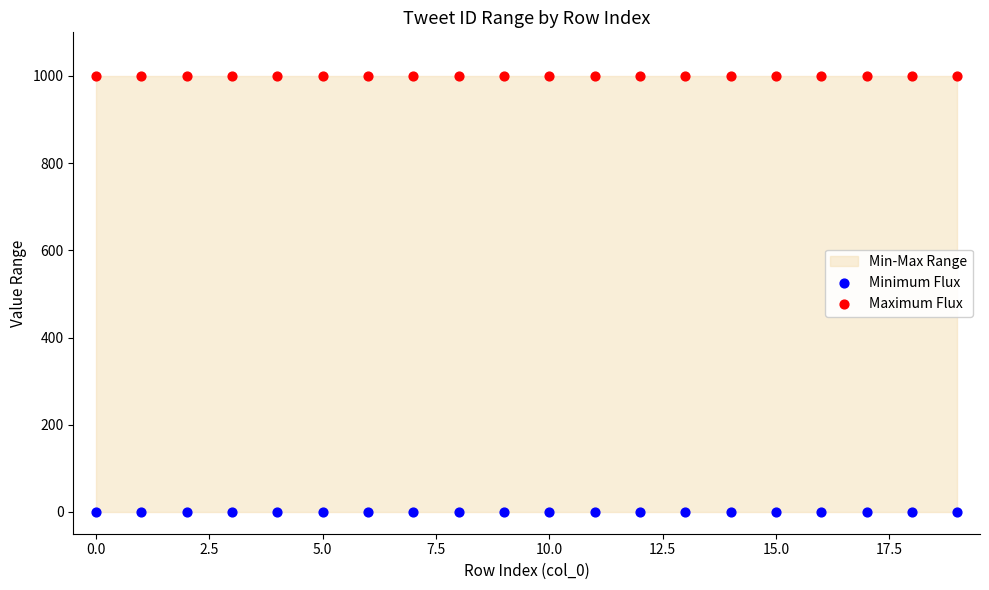

Which series contains the lowest Y value?

Minimum Flux